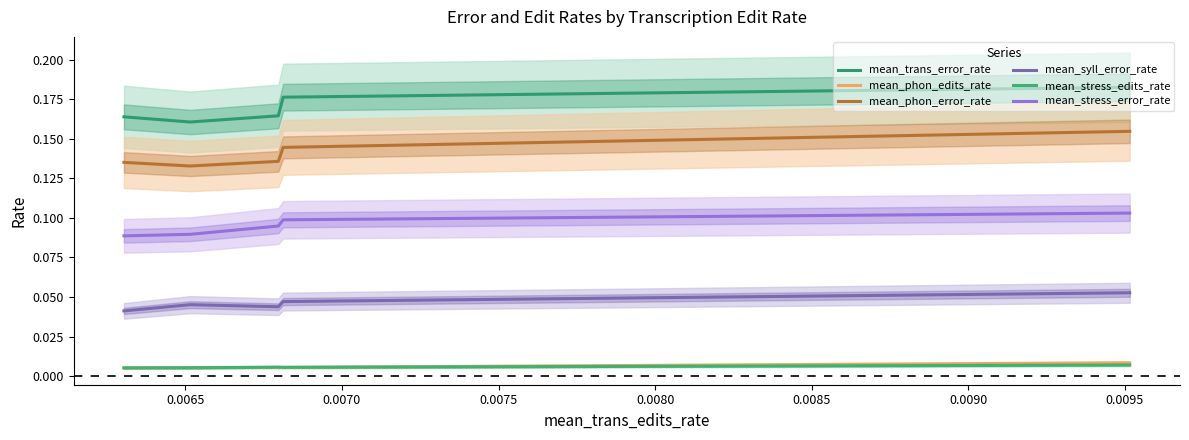

Reading left to right, extract all data points from this chart.

mean_trans_error_rate: 0.2	0.2	0.2	0.2	0.2
mean_phon_edits_rate: 0.0	0.0	0.0	0.0	0.0
mean_phon_error_rate: 0.1	0.1	0.1	0.1	0.2
mean_syll_error_rate: 0.0	0.0	0.0	0.0	0.1
mean_stress_edits_rate: 0.0	0.0	0.0	0.0	0.0
mean_stress_error_rate: 0.1	0.1	0.1	0.1	0.1